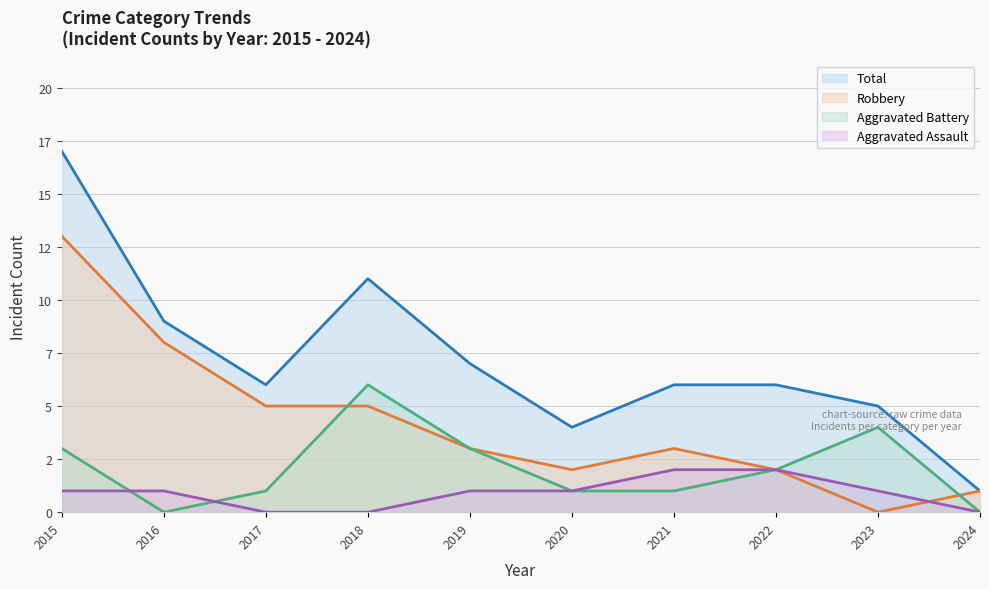

Rank the series by their maximum value, from lowest to highest.

Aggravated Assault, Aggravated Battery, Robbery, Total